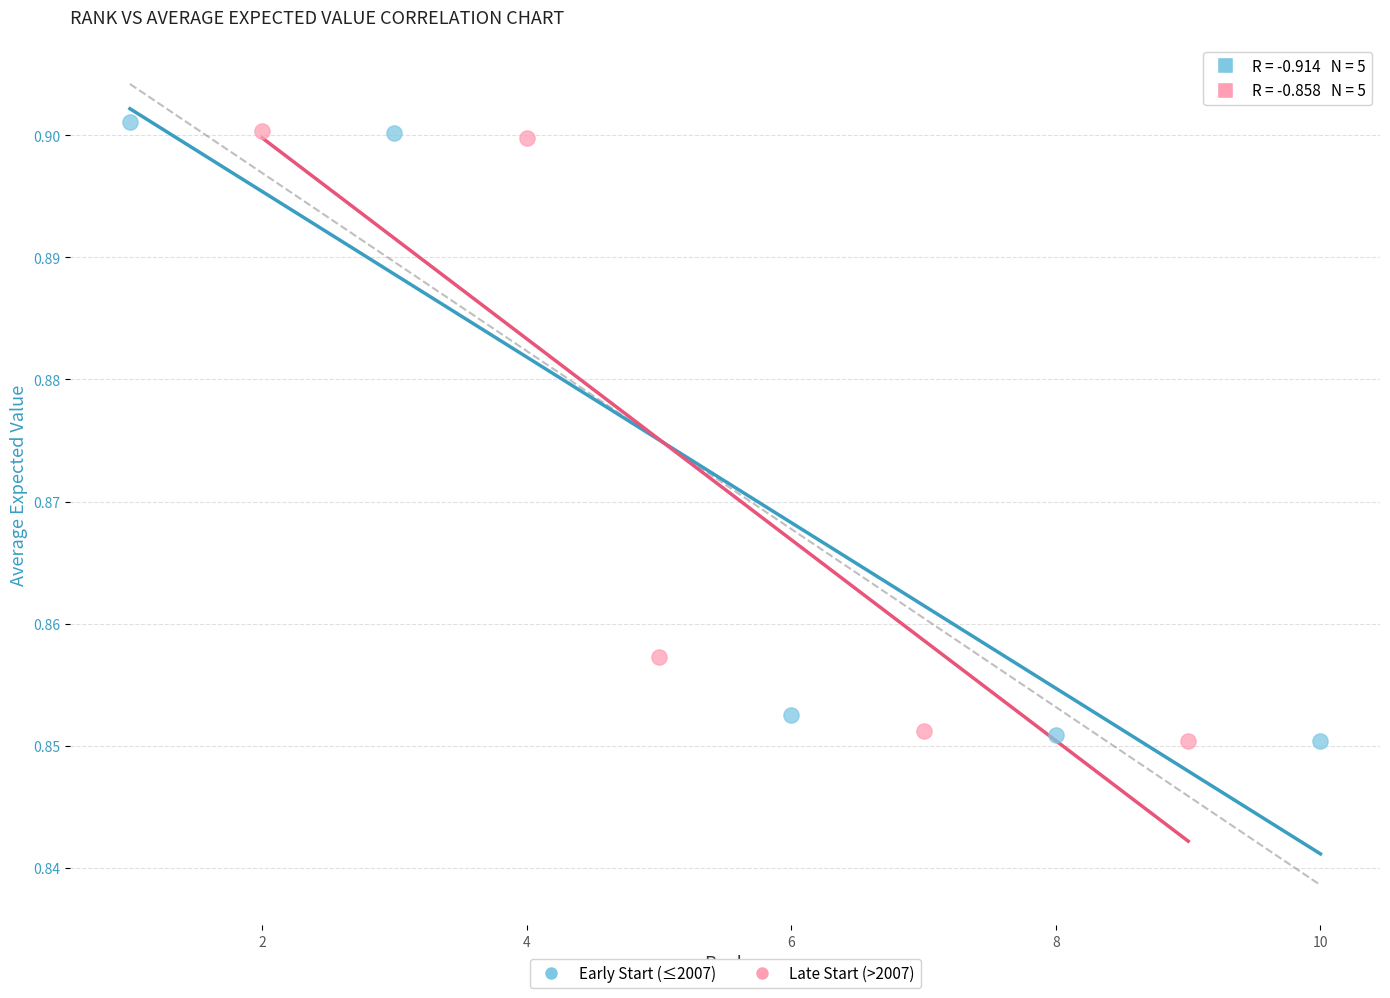

Which series has the largest Y range (max minus min)?

Early Start (≤2007)